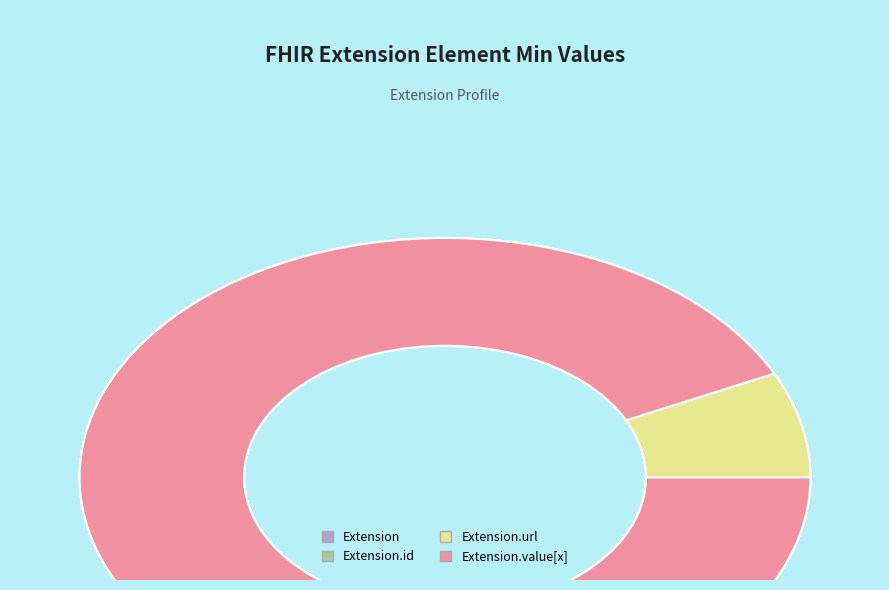

Is Extension.id the majority of the pie?

No